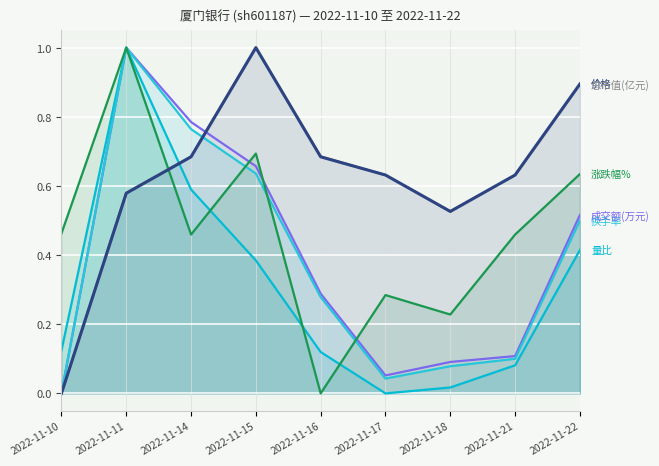

Reading left to right, what are all the values shown in this chart?

成交额(万元): 0.0	1.0	0.8	0.7	0.3	0.1	0.1	0.1	0.5
总市值(亿元): 0.0	0.6	0.7	1.0	0.7	0.6	0.5	0.6	0.9
量比: 0.1	1.0	0.6	0.4	0.1	0.0	0.0	0.1	0.4
换手率: 0.0	1.0	0.8	0.6	0.3	0.0	0.1	0.1	0.5
涨跌幅%: 0.5	1.0	0.5	0.7	0.0	0.3	0.2	0.5	0.6
价格: 0.0	0.6	0.7	1.0	0.7	0.6	0.5	0.6	0.9